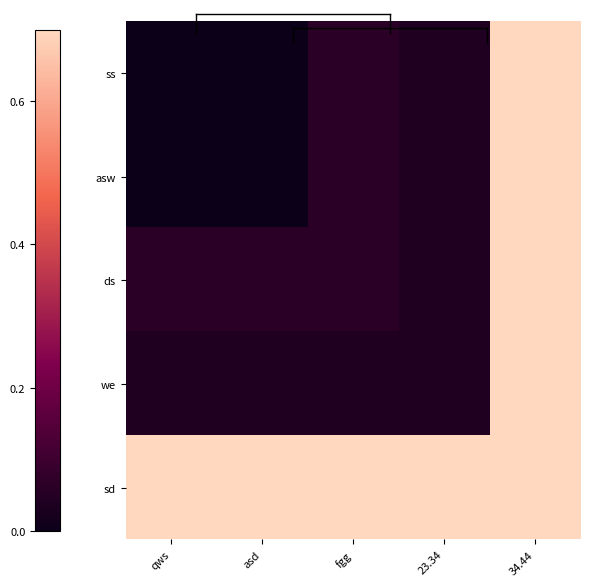

At how many categories does at least one series exceed 0?

5